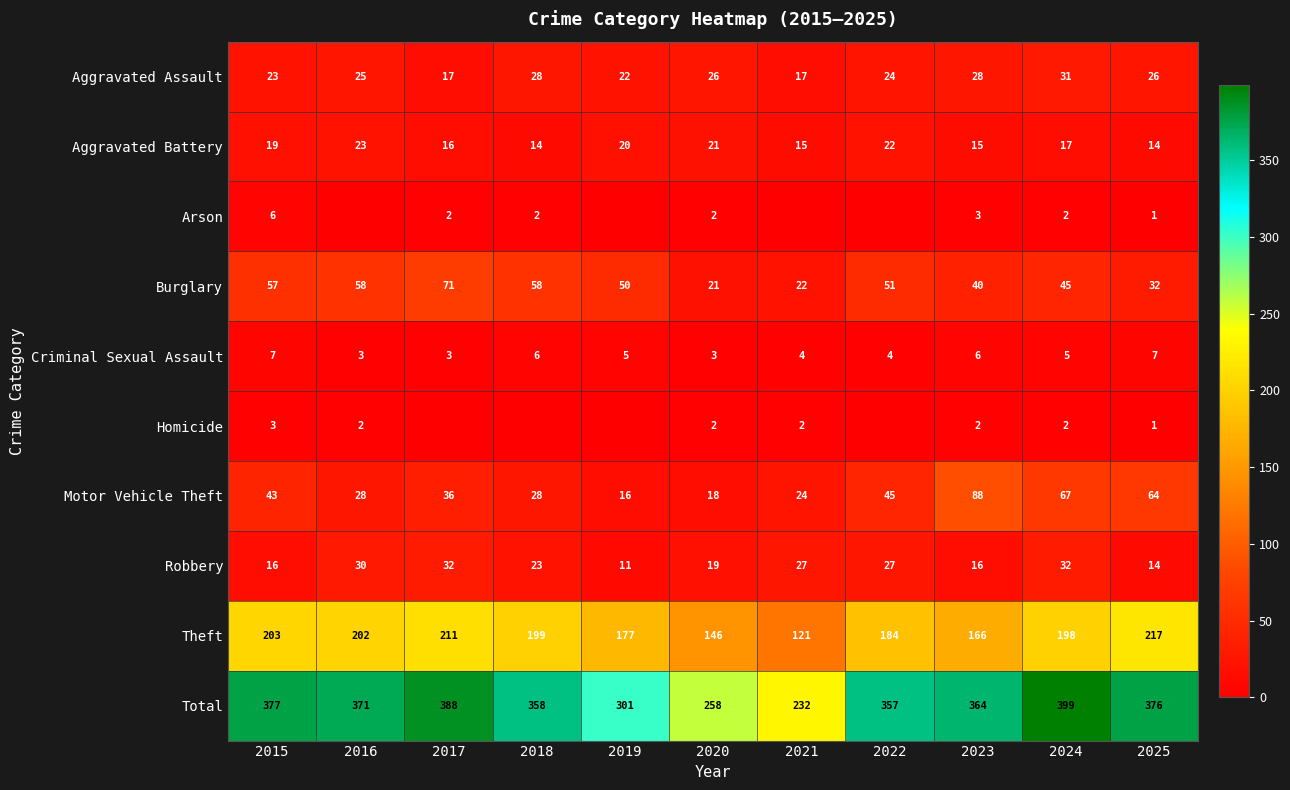

Is it true that Burglary equals 34 at 2017?

False